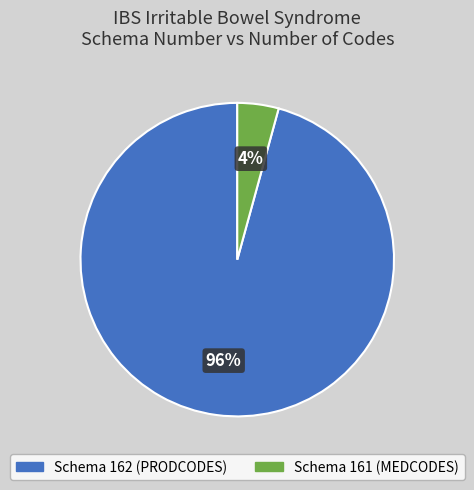

How many segments does this pie chart have?

2